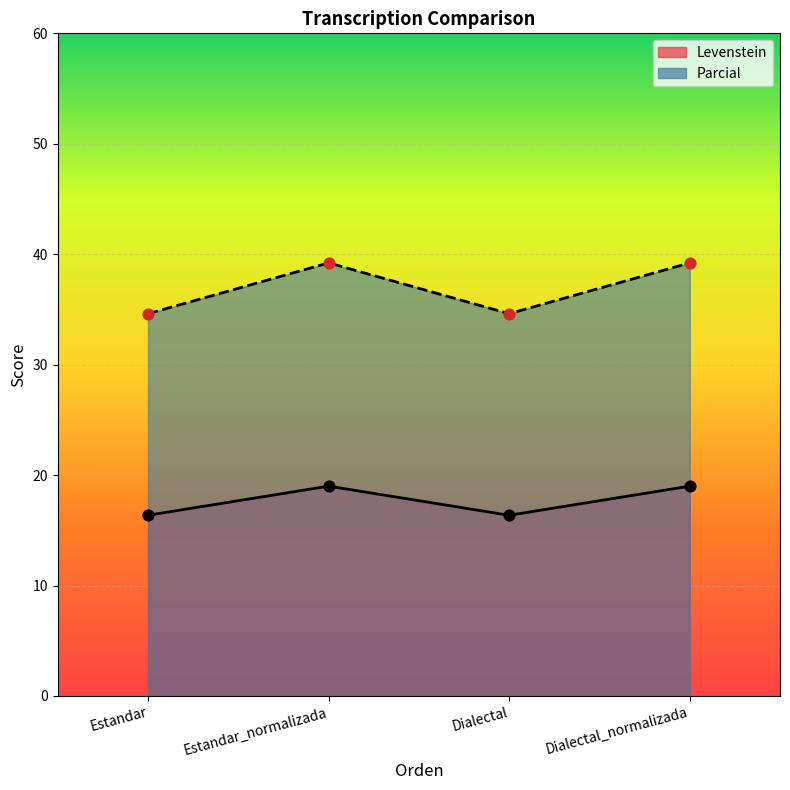

Is the value of Parcial at Estandar_normalizada greater than the value of Levenstein at Dialectal?

Yes